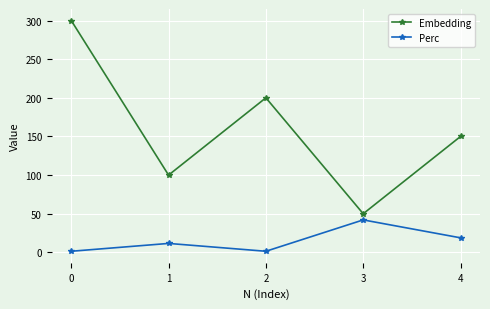

Where does the Perc series first go above 11?

1